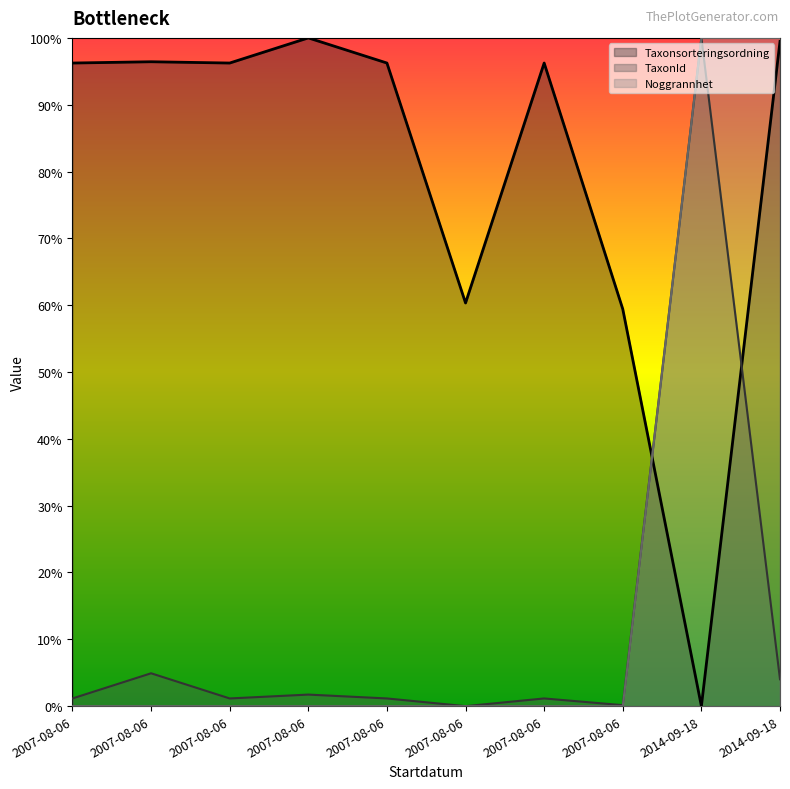

What is the difference between the highest and lowest values at 2007-08-06?

1.0